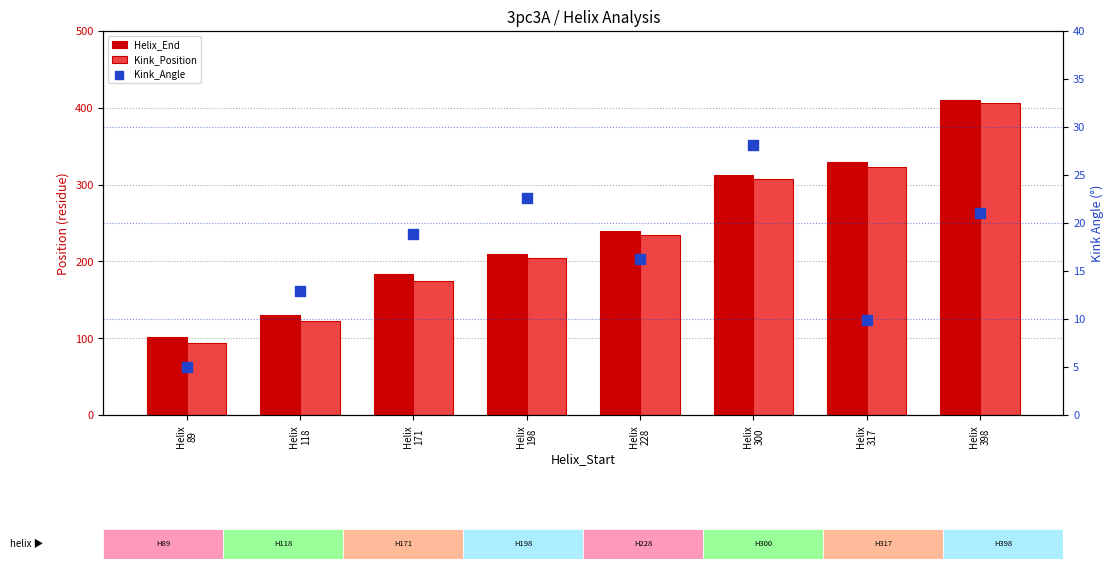

Is the value of Kink_Position at Helix
317 greater than the value of Helix_End at Helix
300?

Yes